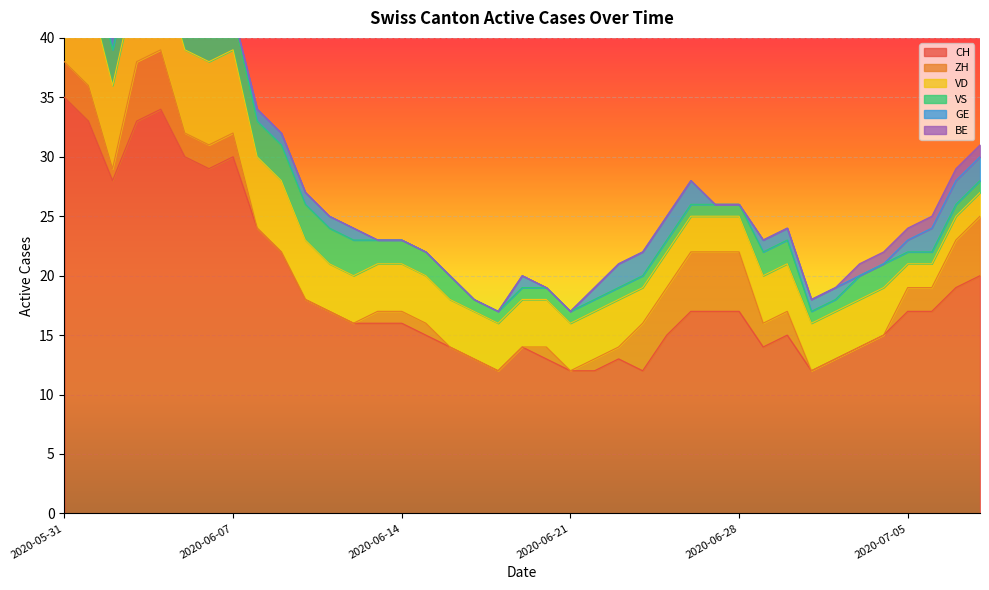

What is the value of the GE point at the 32nd from the left?

1